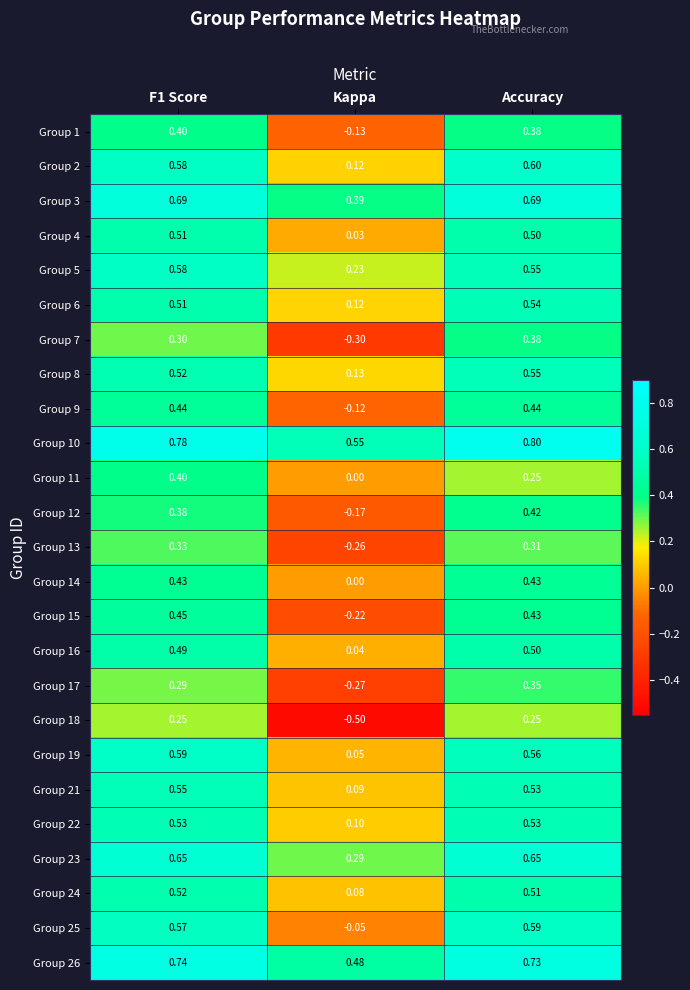

How many data points in Group 18 are above 0?

2